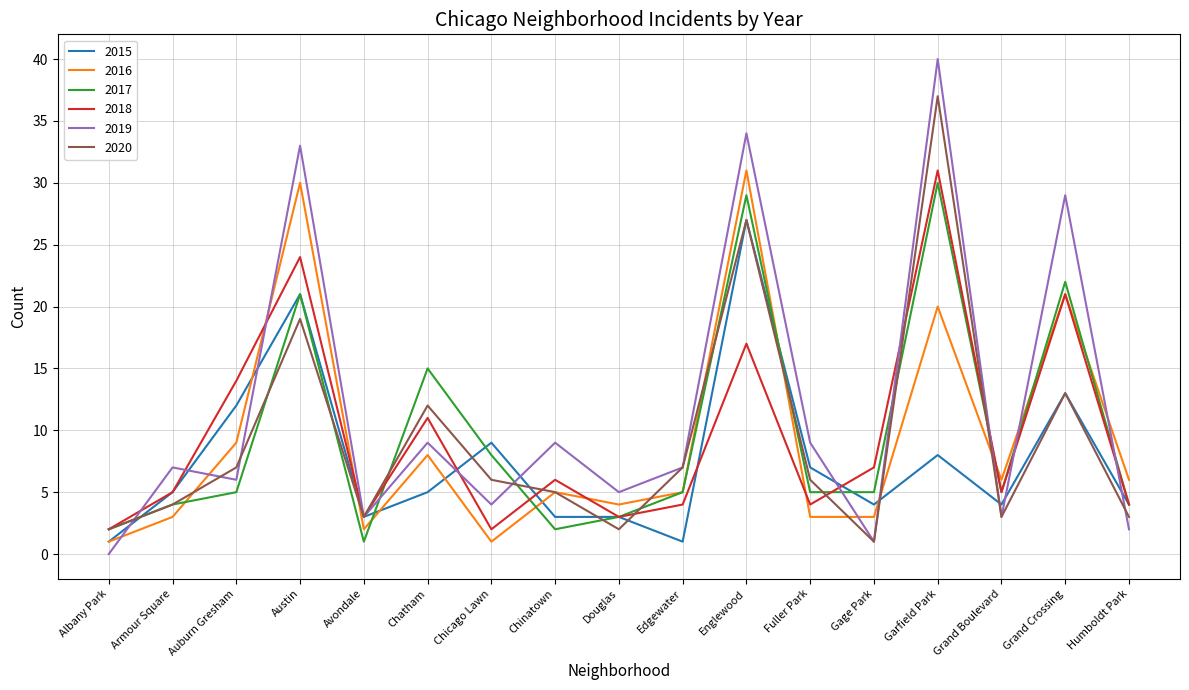

How many series are shown in this chart?

6